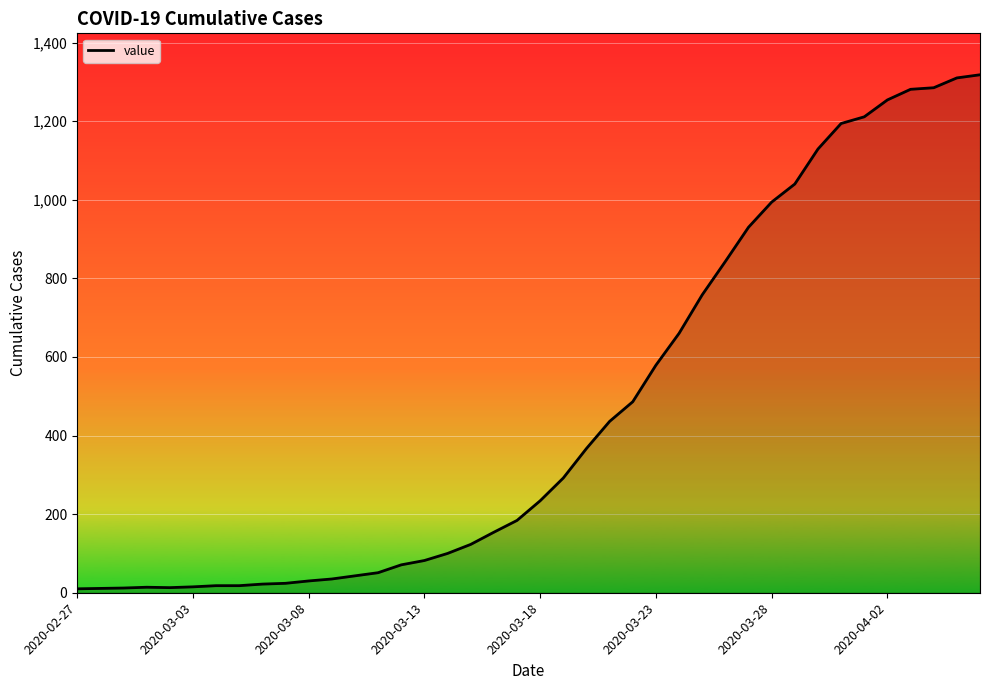

What is the difference between the maximum and minimum values?

1308